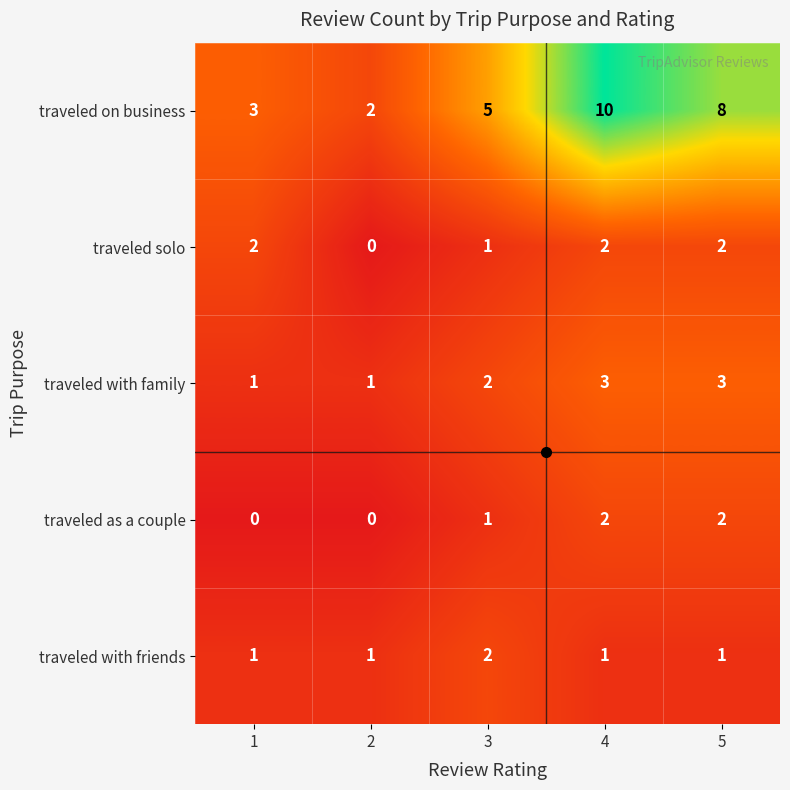

What is the sum of the traveled on business values at 4 and 1?

13